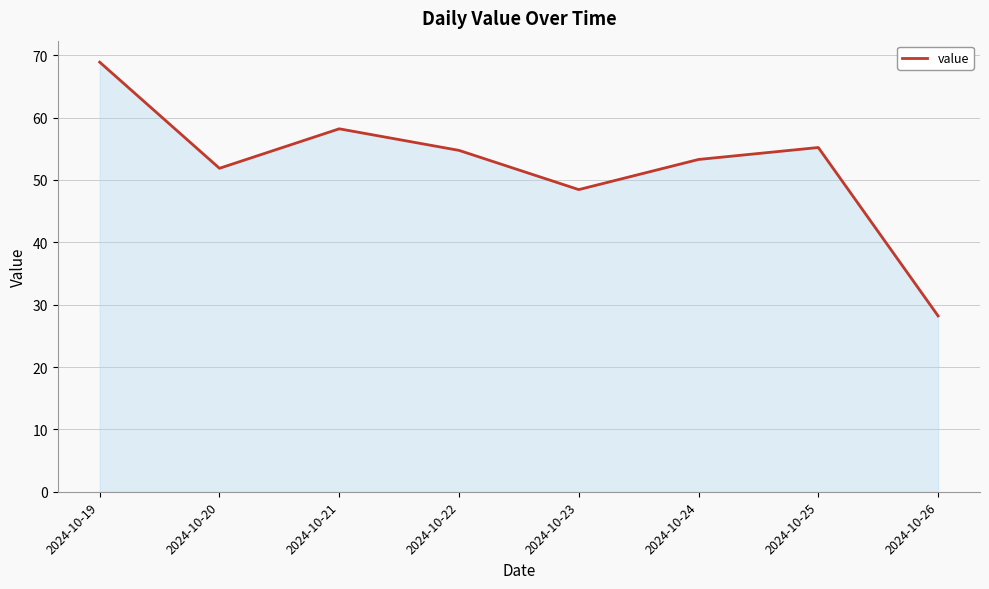

What is the greatest value displayed?

68.9